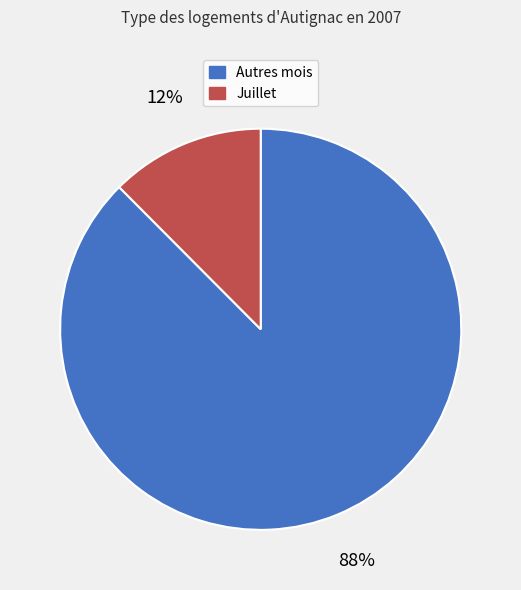

Count the number of slices in the pie.

2